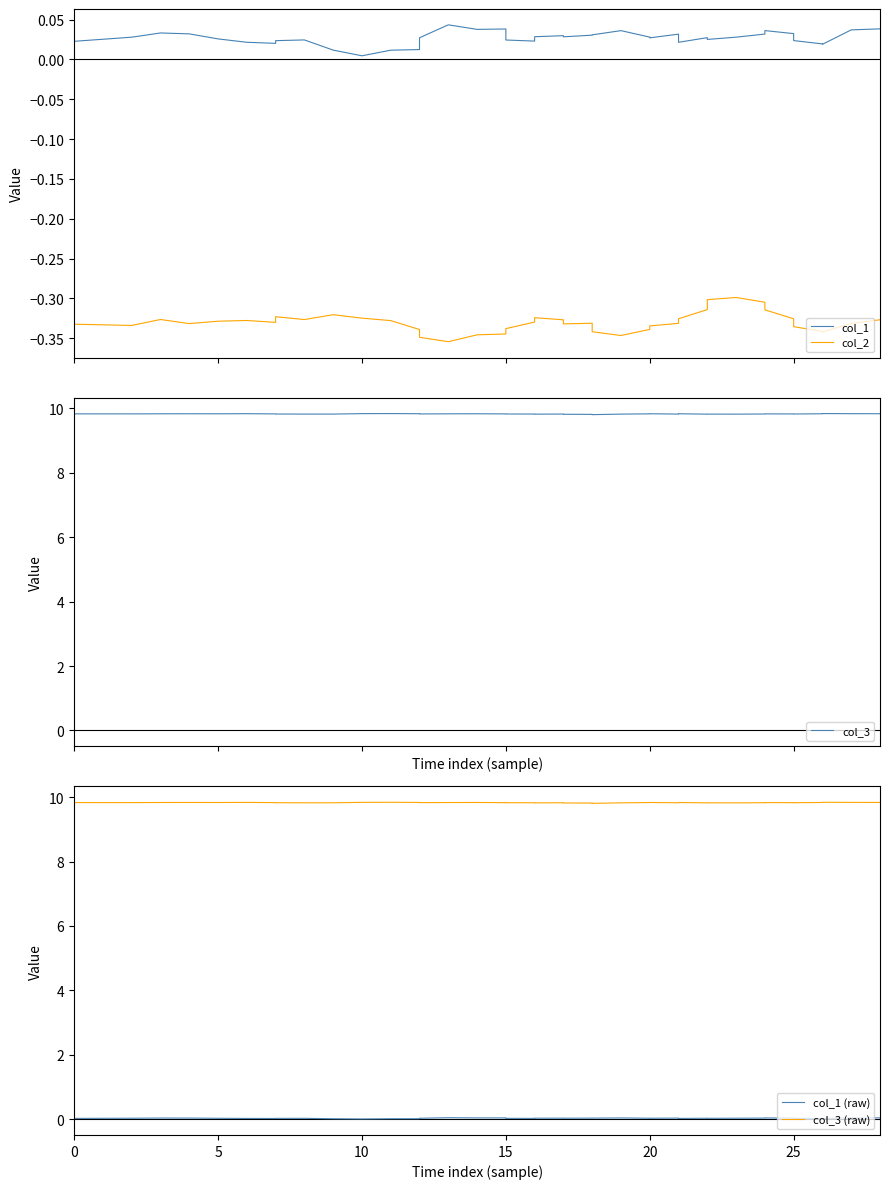

Which has a higher value, 5 or 10?

5